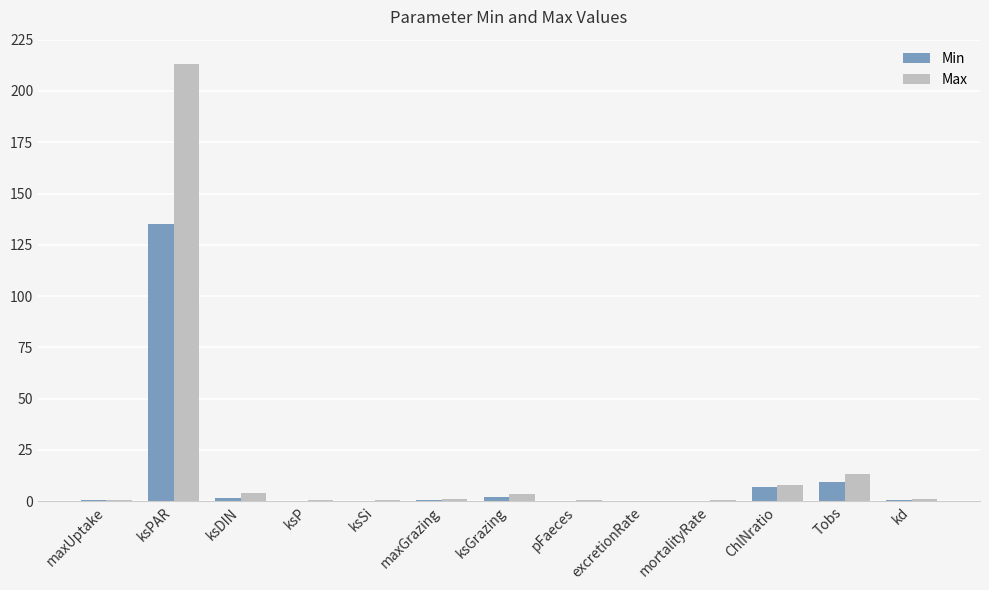

Between ksPAR and maxGrazing, which series saw the biggest shift?

Max